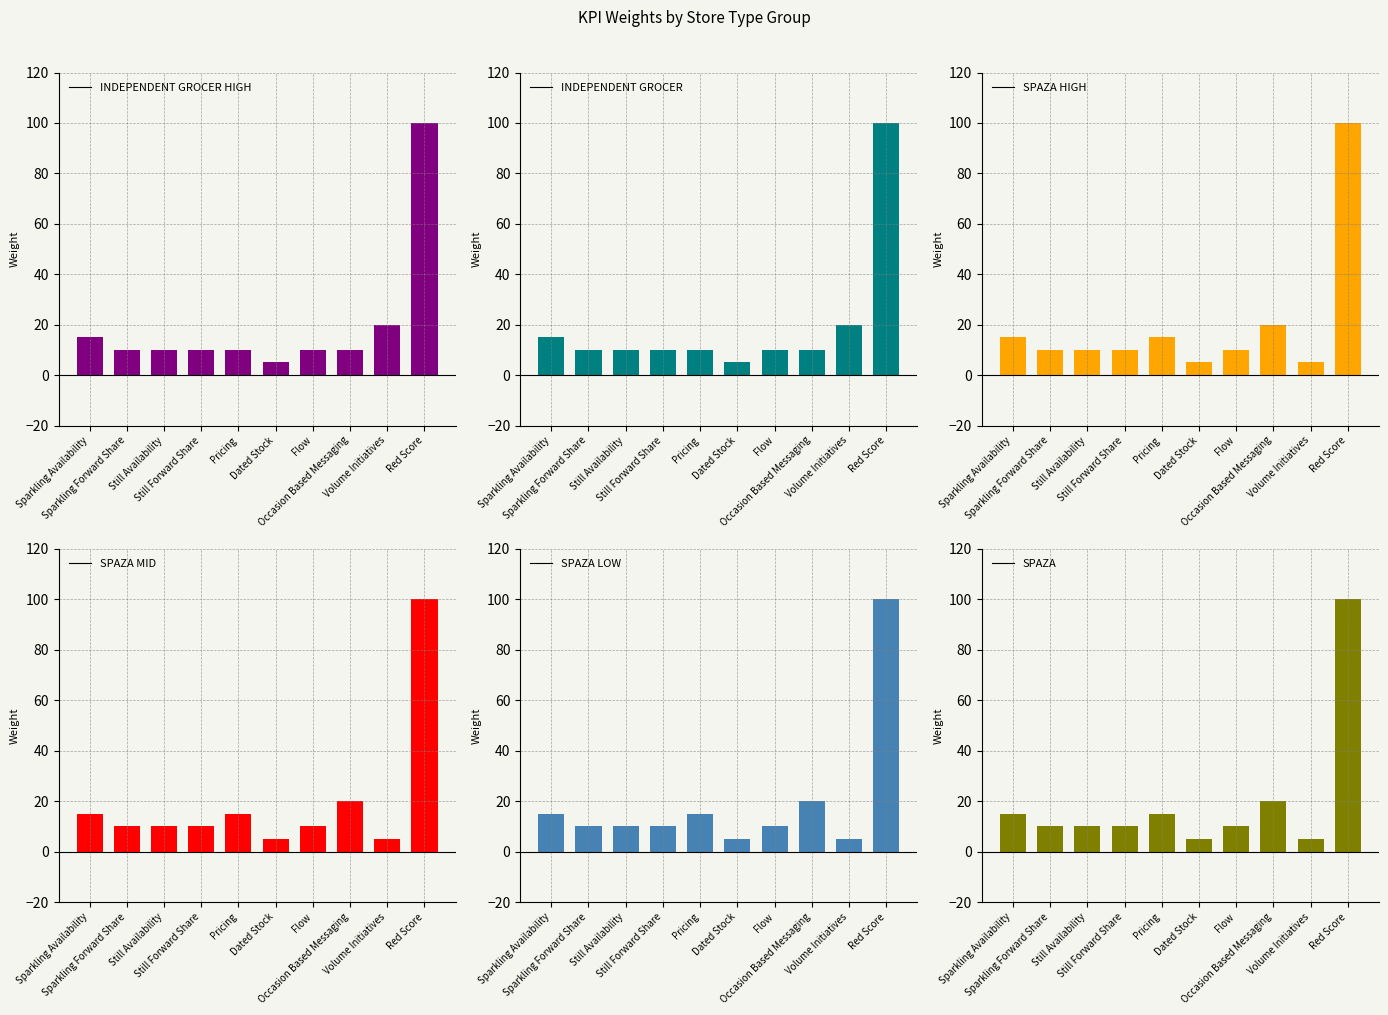

Reading left to right, what are all the values shown in this chart?

INDEPENDENT GROCER HIGH: 15	10	10	10	10	5	10	10	20	100
INDEPENDENT GROCER: 15	10	10	10	10	5	10	10	20	100
SPAZA HIGH: 15	10	10	10	15	5	10	20	5	100
SPAZA MID: 15	10	10	10	15	5	10	20	5	100
SPAZA LOW: 15	10	10	10	15	5	10	20	5	100
SPAZA: 15	10	10	10	15	5	10	20	5	100